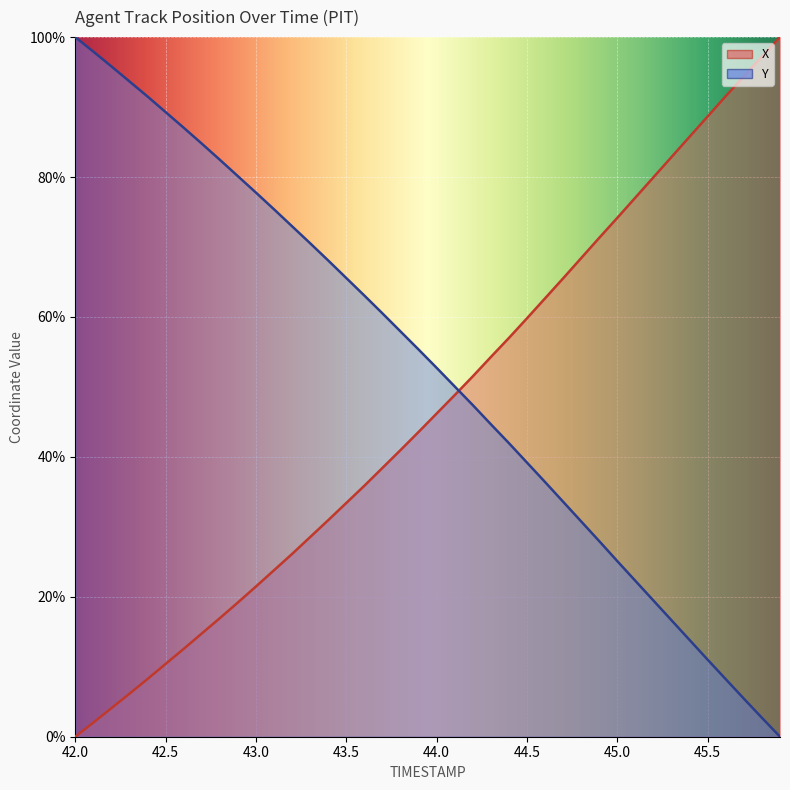

How many series are shown in this chart?

2